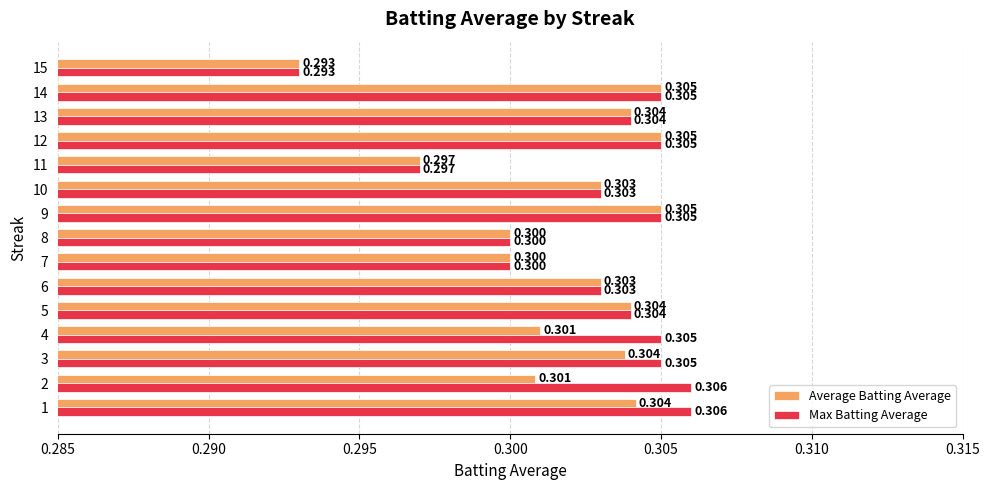

Rank the series by their maximum value, from highest to lowest.

Max Batting Average, Average Batting Average